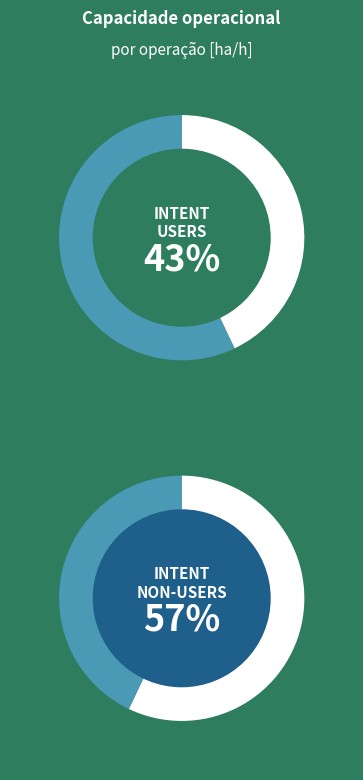

To the nearest percent, what portion does 1 represent?

57%